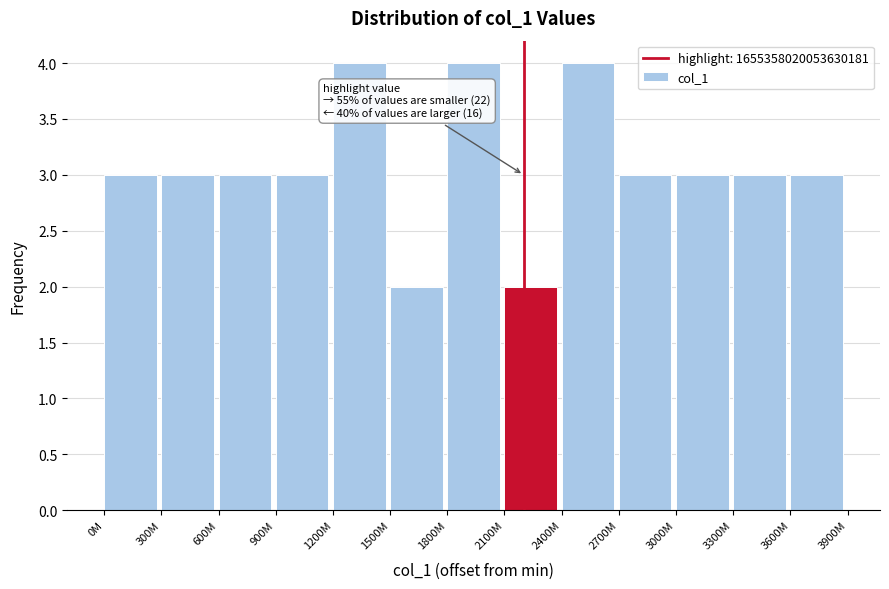

Reading left to right, what are all the values shown in this chart?

3	3	3	3	4	2	4	2	4	3	3	3	3